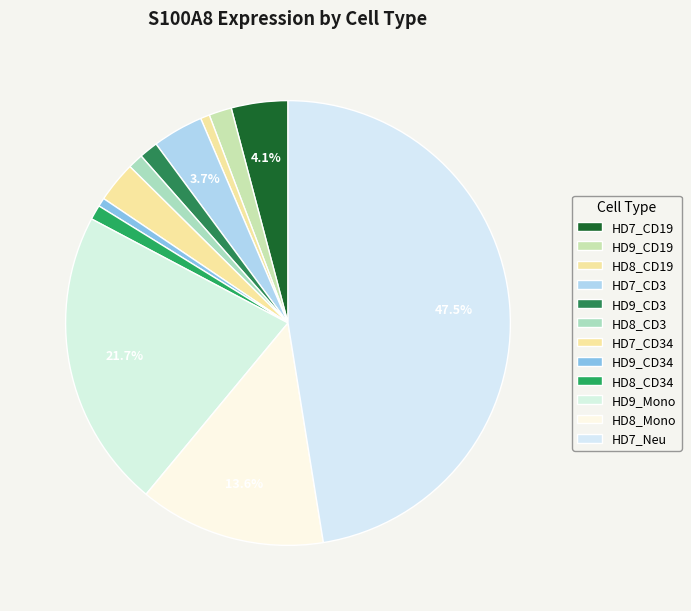

True or false: HD8_Mono accounts for 20% of the total.

False